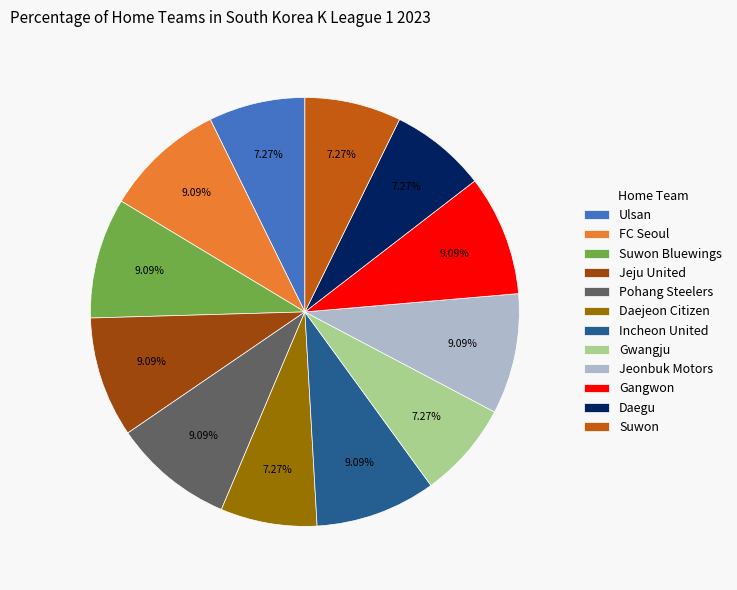

Combined, what portion of the pie is Incheon United and Pohang Steelers?

18.2%